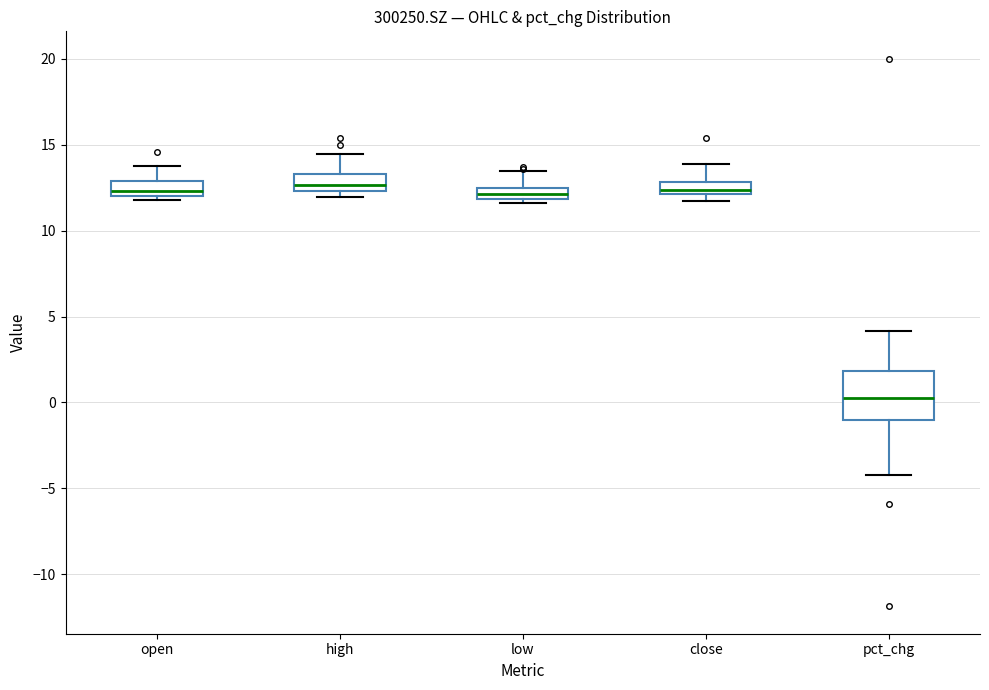

Comparing the boxes themselves (not the whiskers), which one is the tallest?

pct_chg